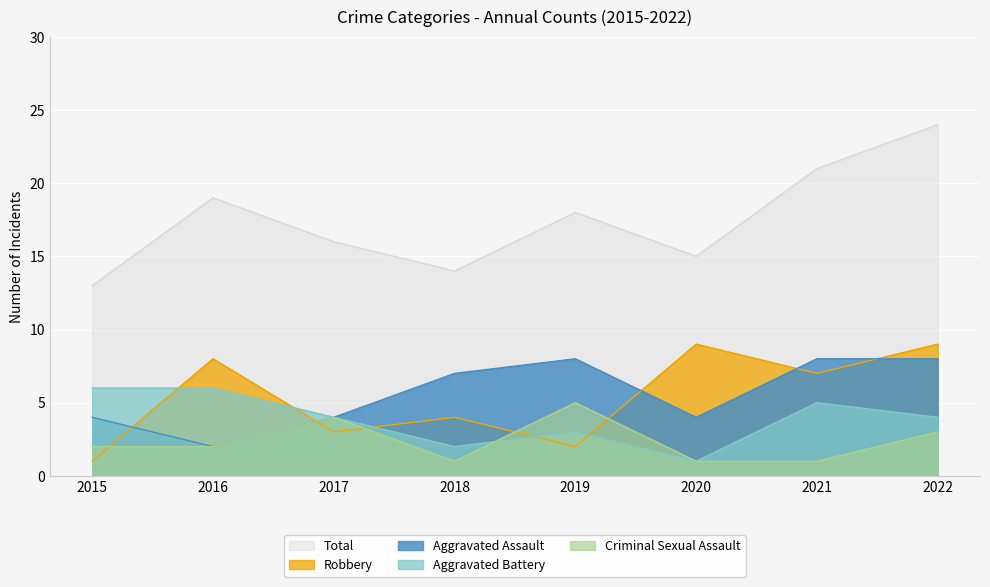

What is the highest value of the Robbery series?

9